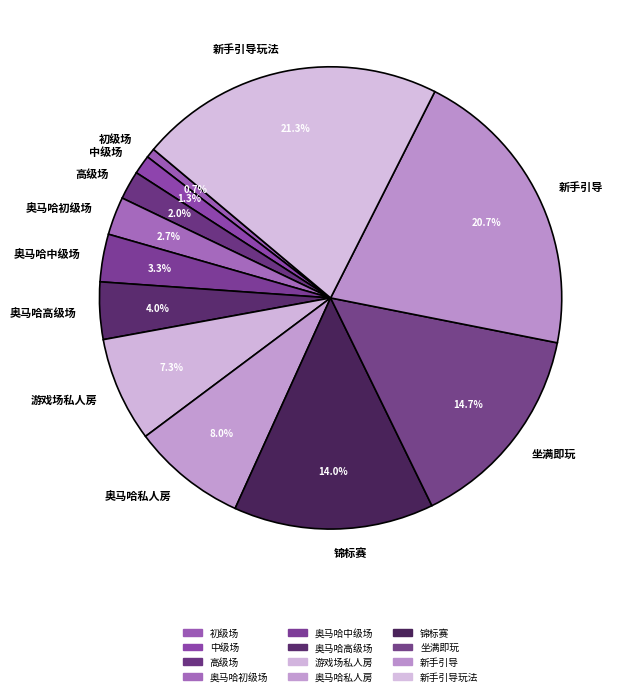

How many slices are in this pie chart?

12